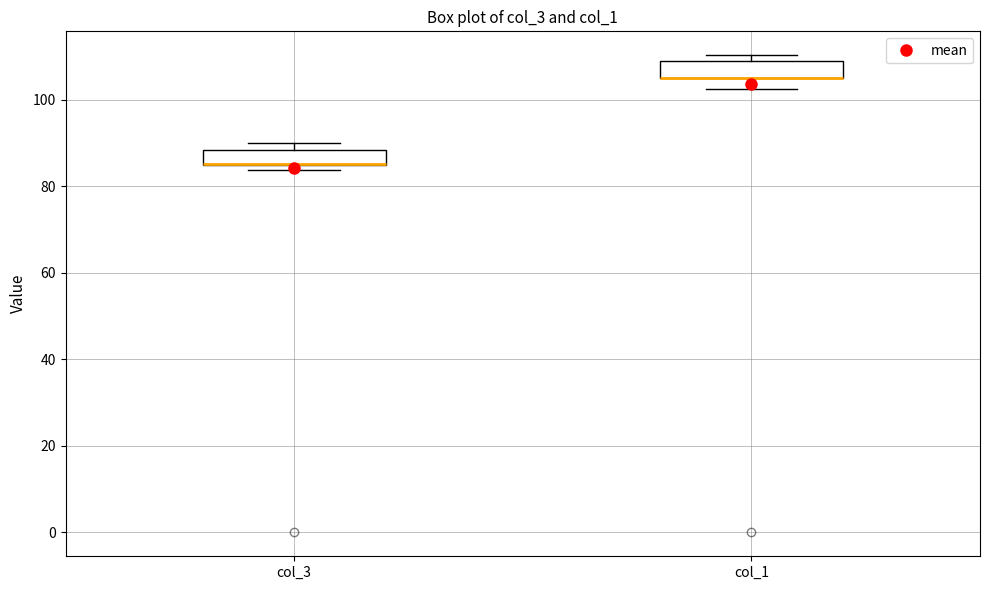

Where is the upper edge of the box for col_3 on the y-axis? The values are not printed on the chart, so give them approximately, as read against the axis.

88